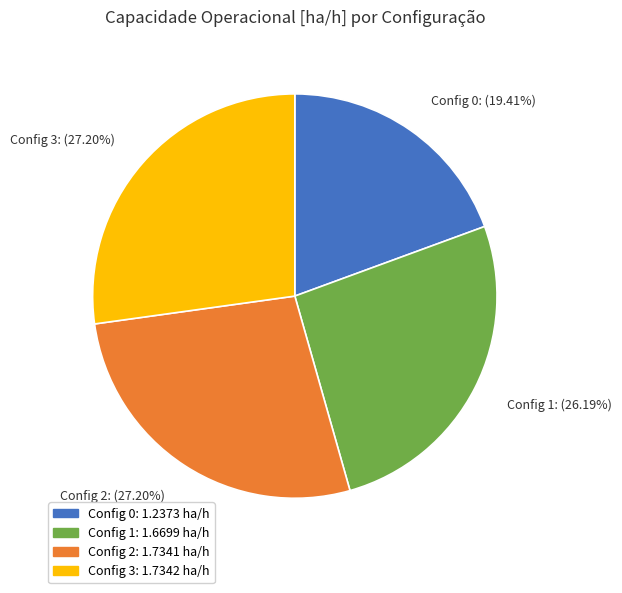

Does Config 1: (26.19%) account for over 50% of the chart?

No